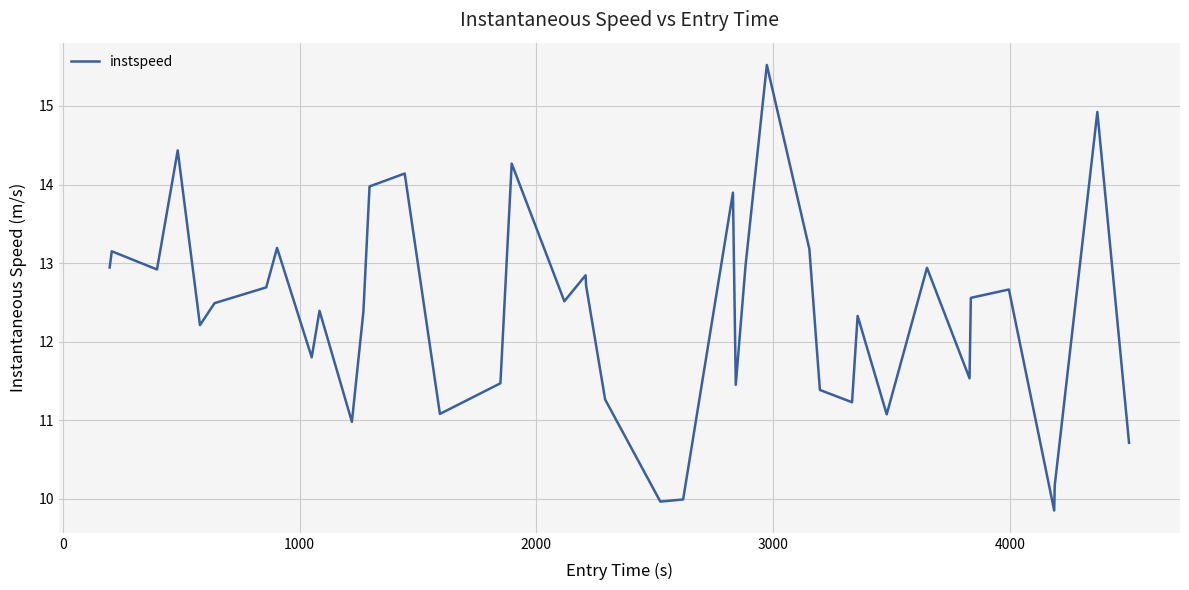

What is the smallest value displayed?

9.9